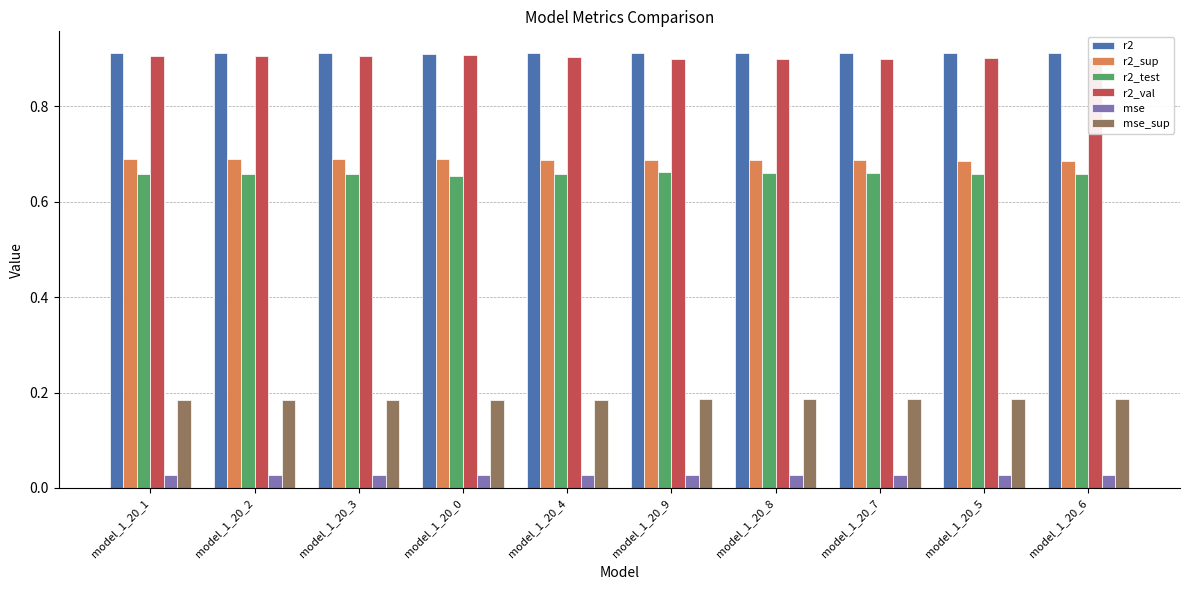

What position from the left is model_1_20_0?

4